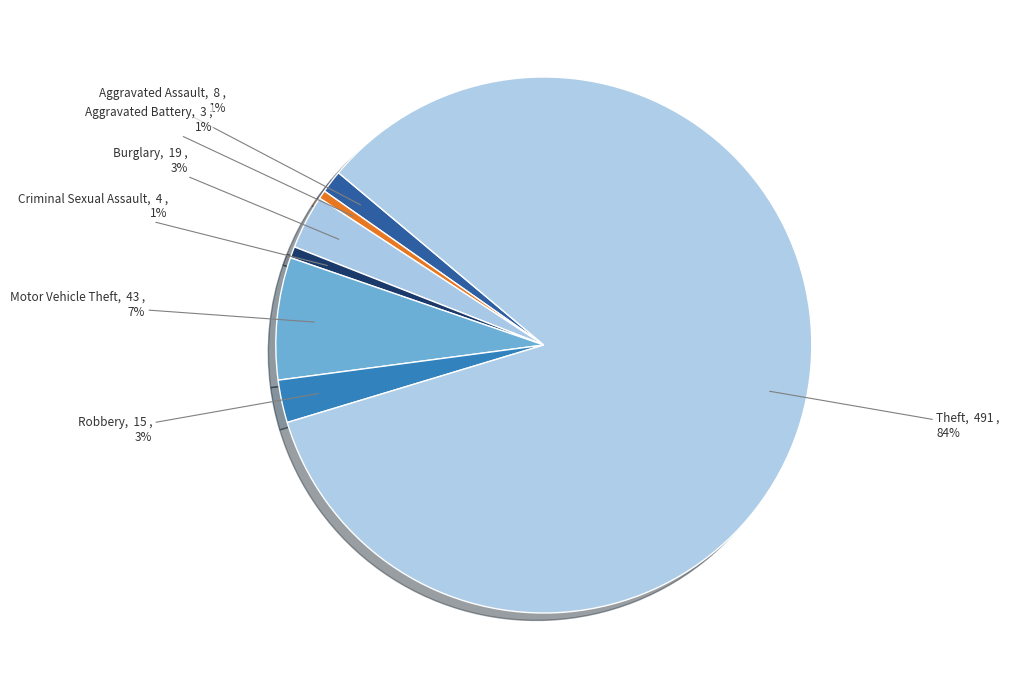

Which has a higher value, Aggravated Battery or Theft?

Theft